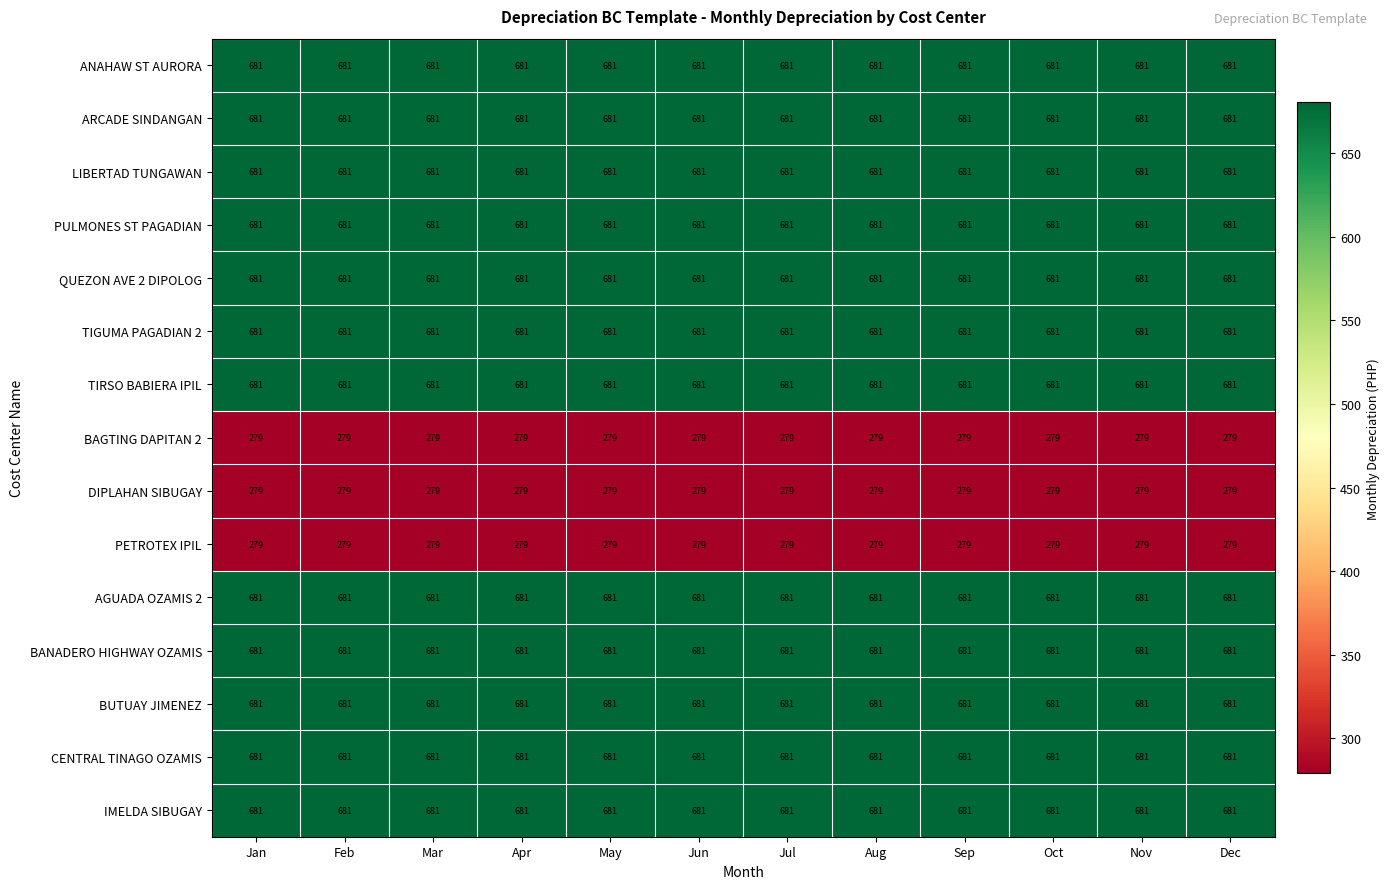

What is the maximum value shown in the chart?

681